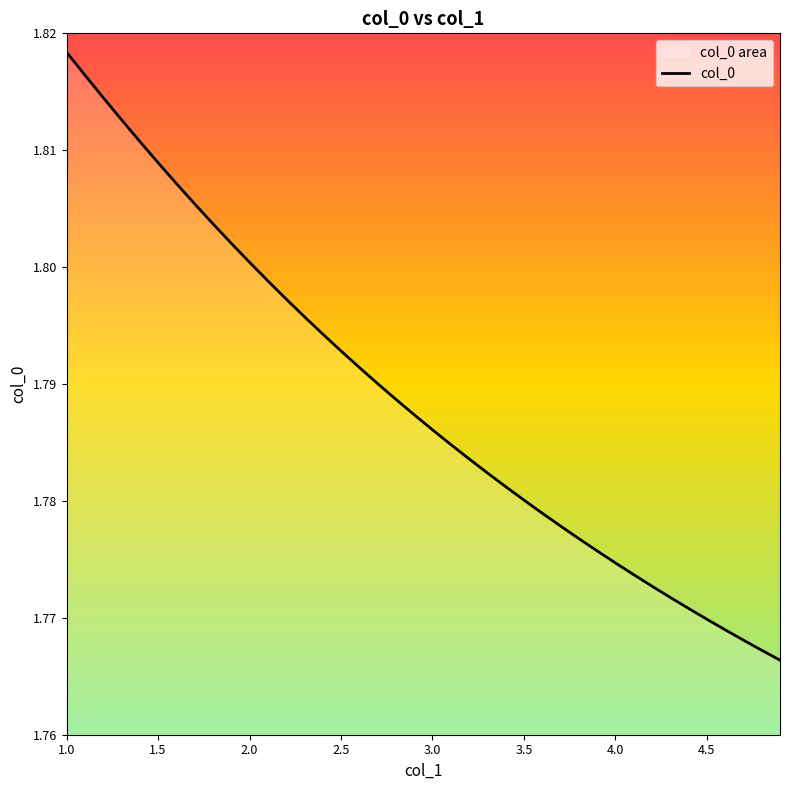

What is the label of the 1st point from the left?

1.0